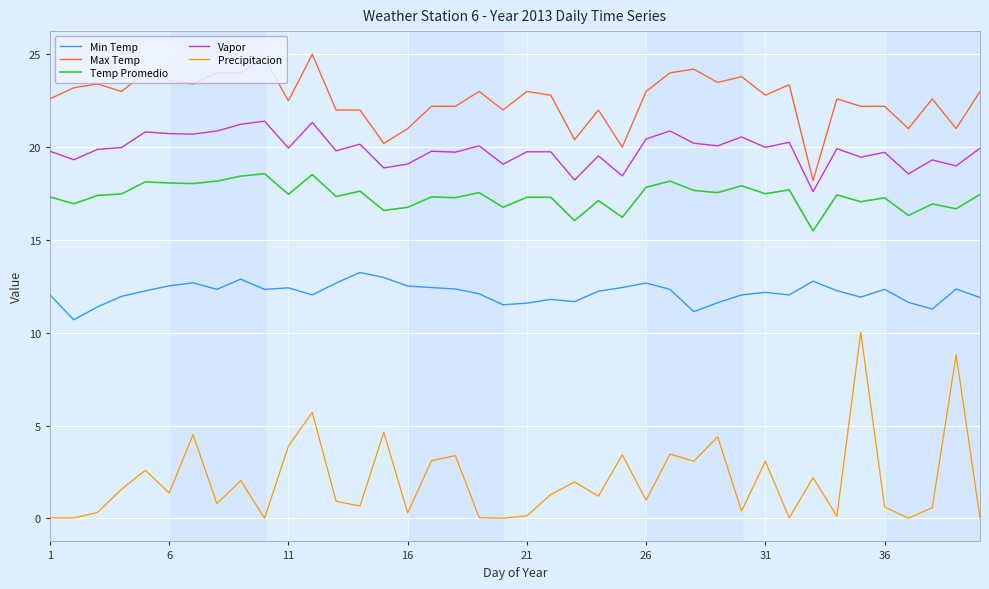

True or false: Precipitacion and Vapor cross at least once.

False